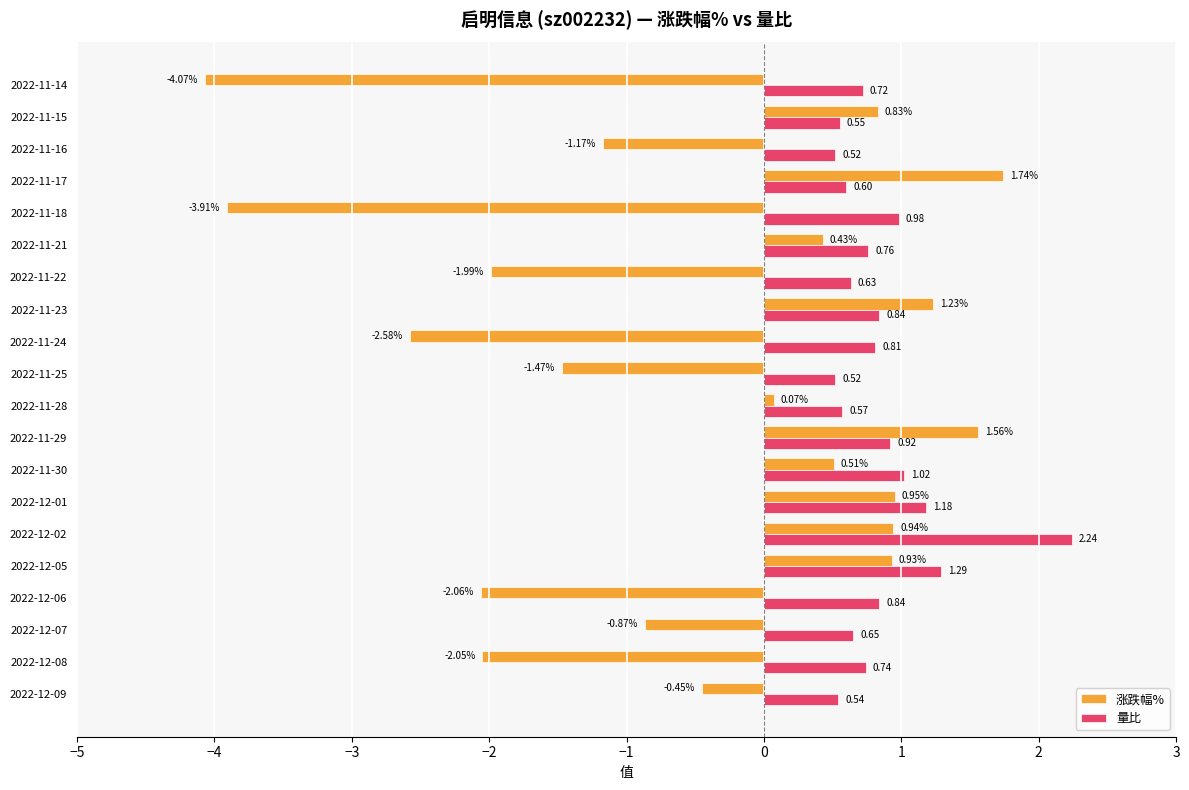

Between 2022-11-30 and 2022-11-22, which series saw the biggest shift?

涨跌幅%